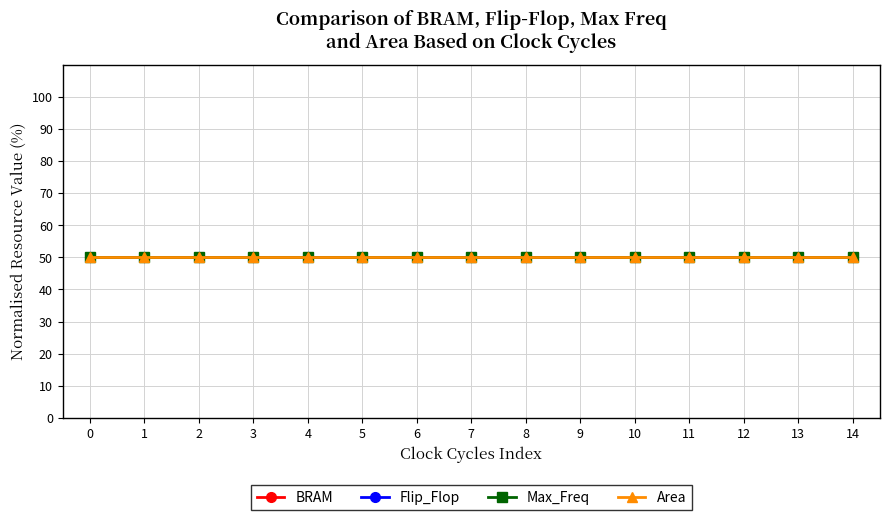

The value of Area at 10 is 2837.4. True or false?

False